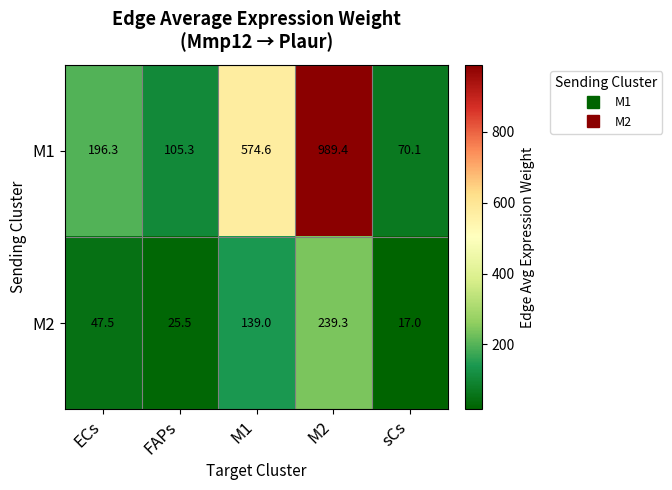

Reading right to left, transcribe all the data shown in this chart.

M1: sCs=70.1	M2=989.4	M1=574.6	FAPs=105.3	ECs=196.3
M2: sCs=17.0	M2=239.3	M1=139.0	FAPs=25.5	ECs=47.5